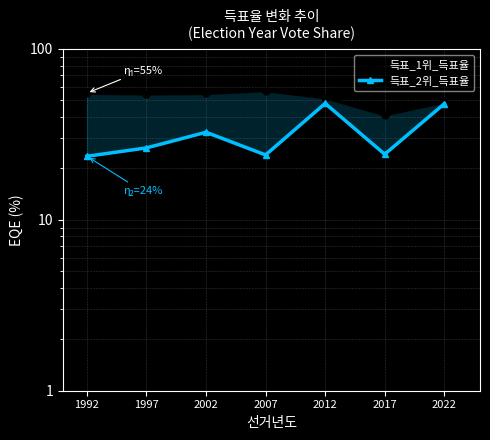

Where is 득표_1위_득표율 nearest to the value 49?

2022